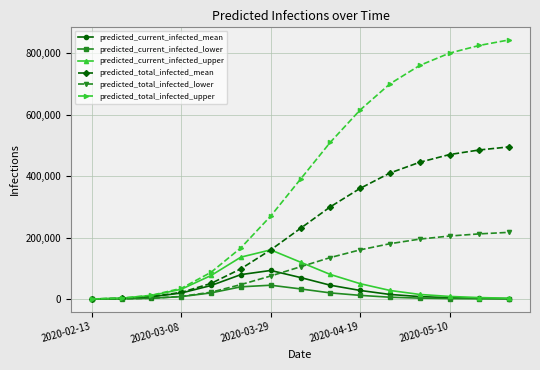

Does the chart have visible grid lines?

Yes